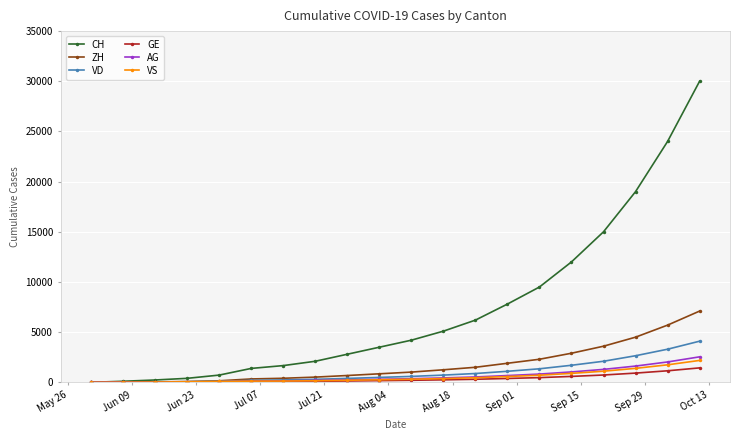

How many lines are shown in the chart?

6